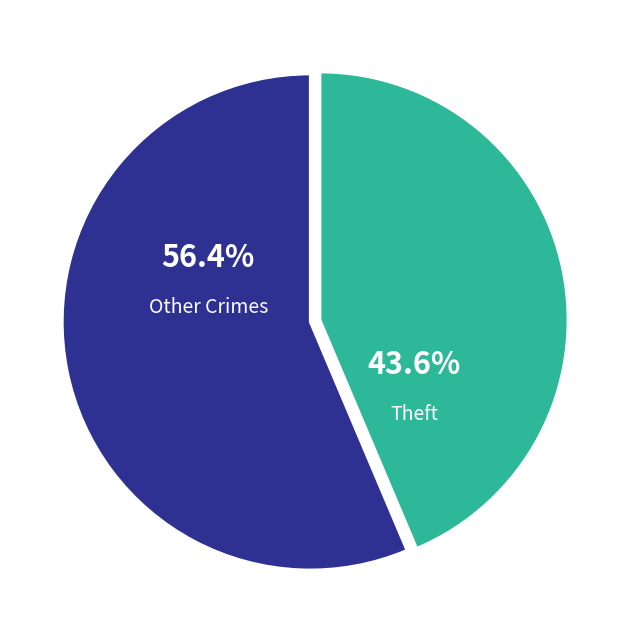

Combined, do Theft and Other Crimes account for over 50%?

Yes